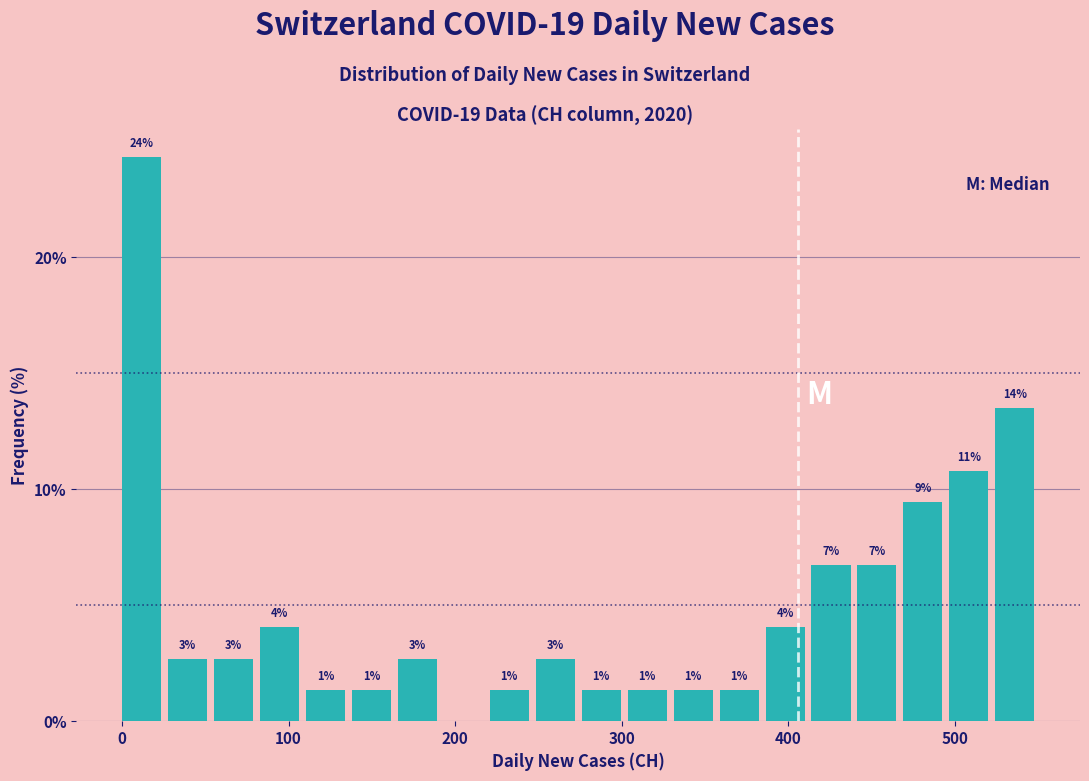

Around what value on the x-axis is the tallest bar? Give the approximate position of its centre, as read against the axis.

10